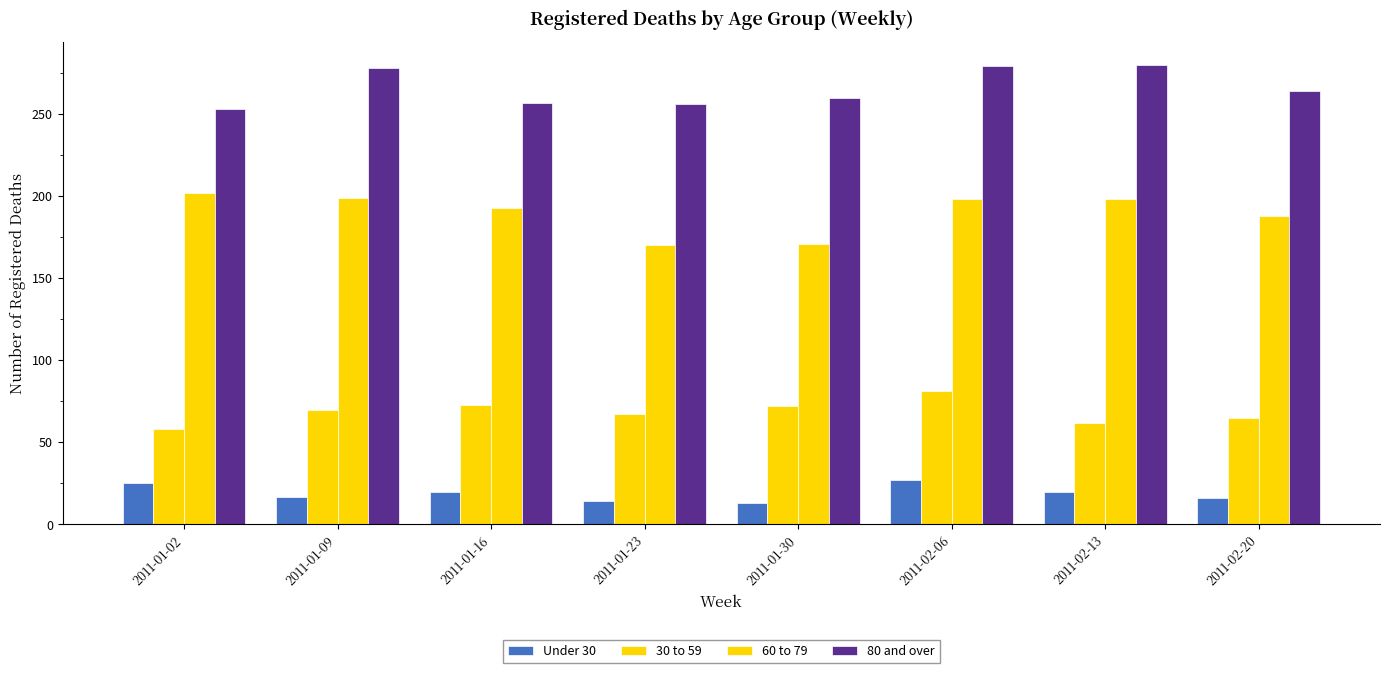

How many bars are there in each group?

4